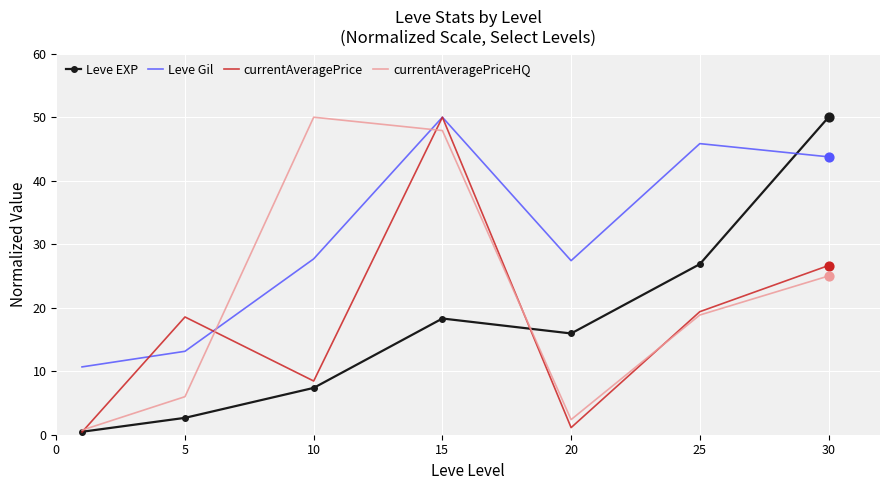

What are all the series names shown in the legend?

Leve EXP, Leve Gil, currentAveragePrice, currentAveragePriceHQ